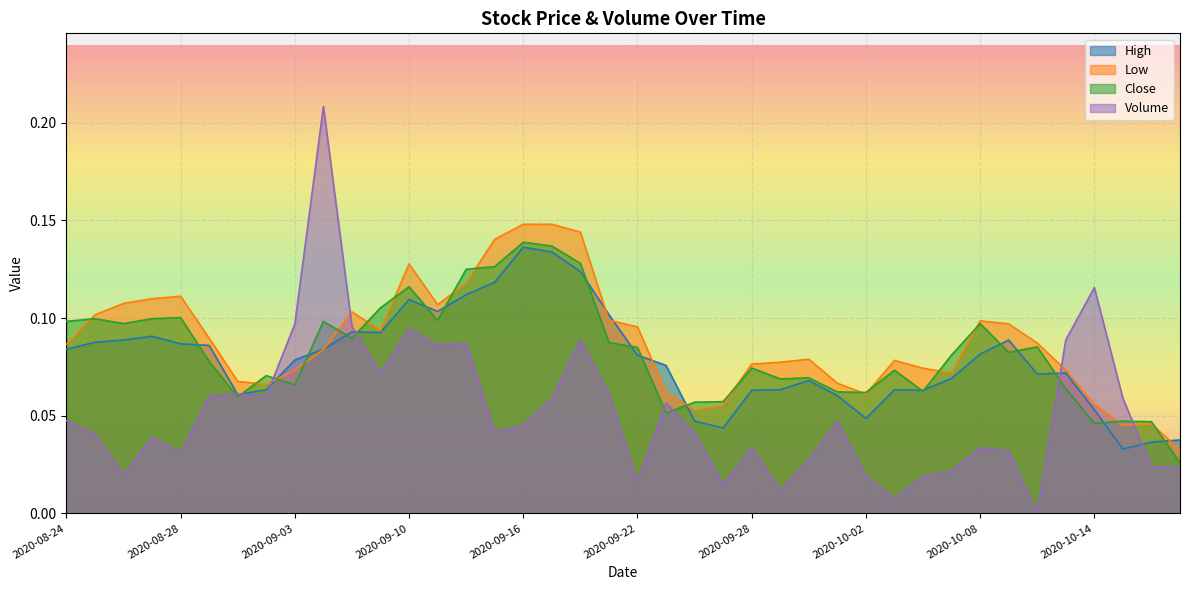

True or false: Low has a value of 0.1 at 2020-09-08.

True